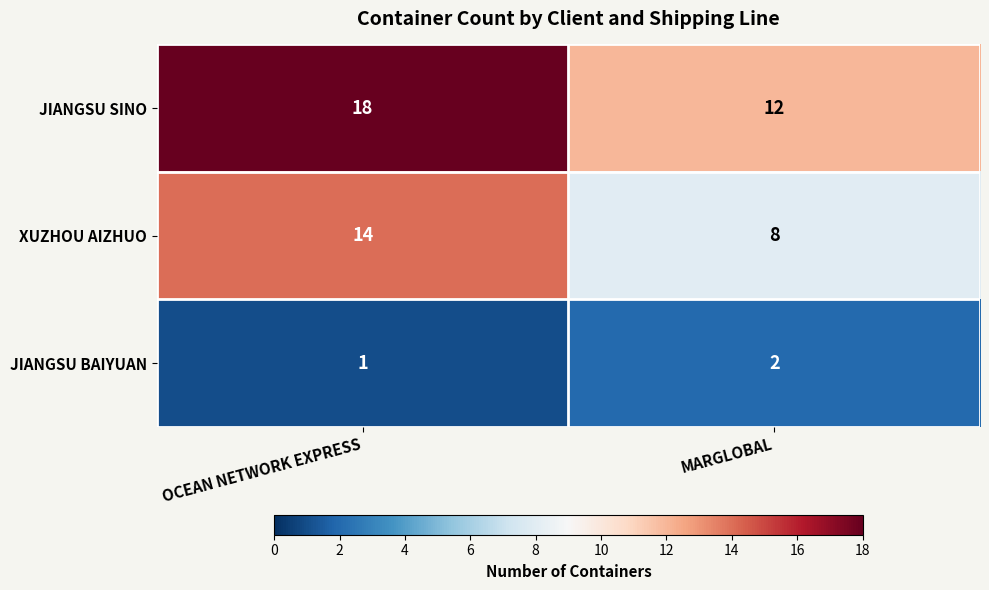

What is the approximate value of XUZHOU AIZHUO at MARGLOBAL?

8